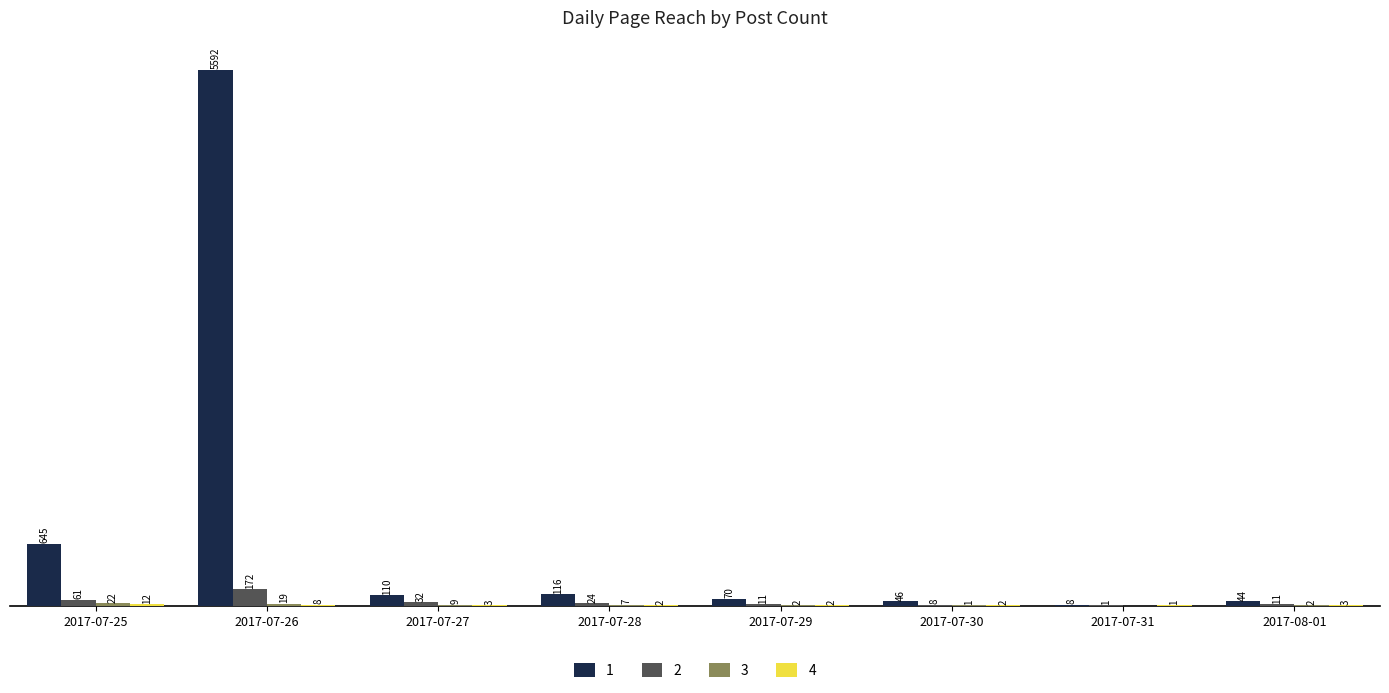

Which category has the highest value across all series?

2017-07-26